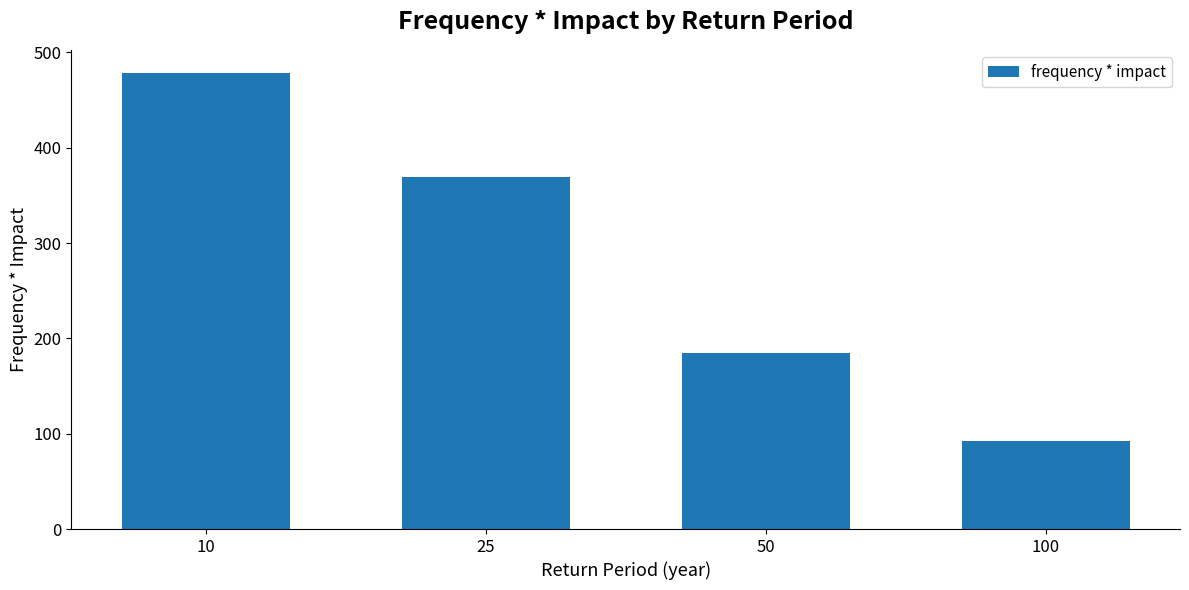

What is the difference between the values at 10 and 25?

109.3